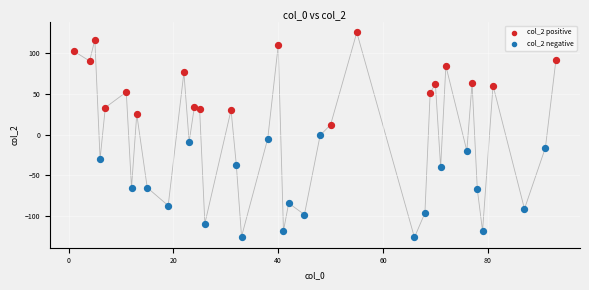

Which series contains the highest Y value?

col_2 positive